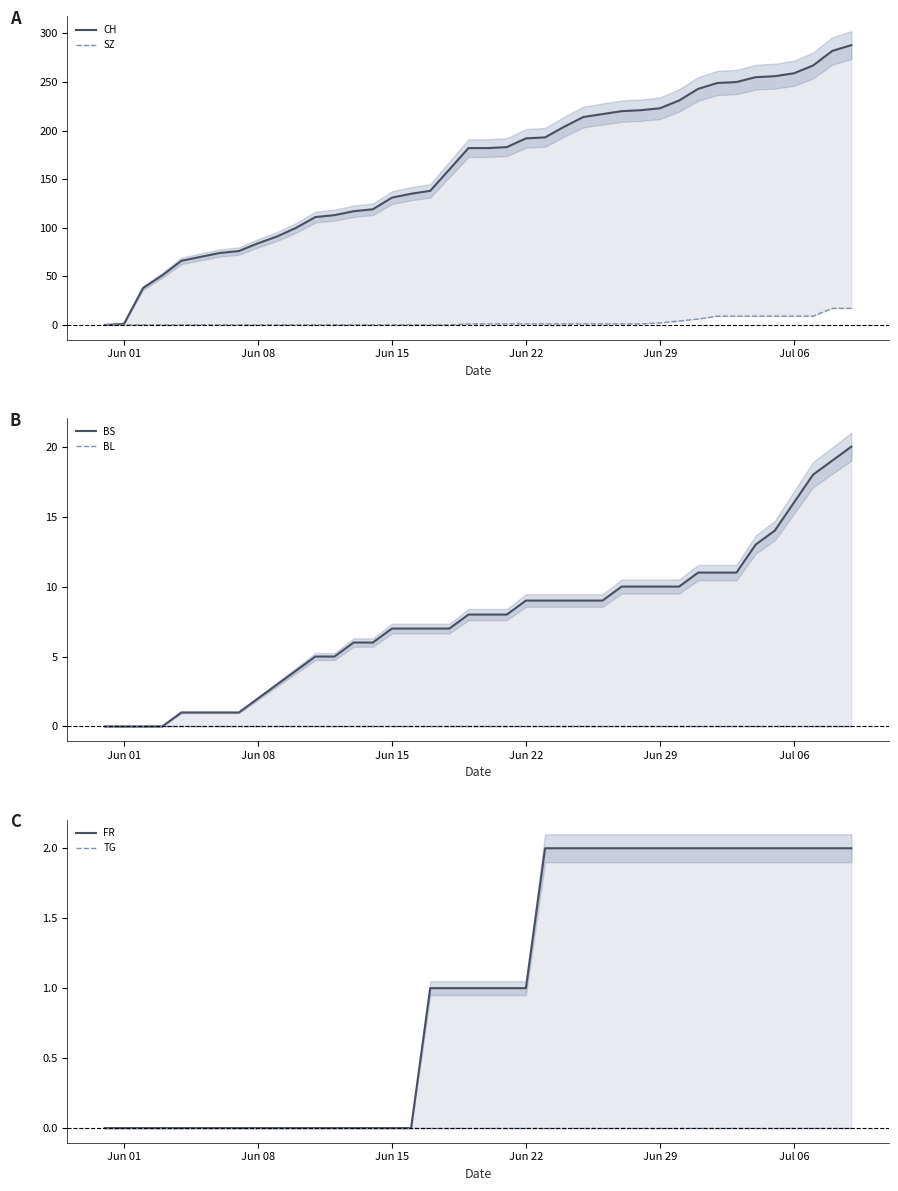

At which label does BS first exceed 8?

Jun 22